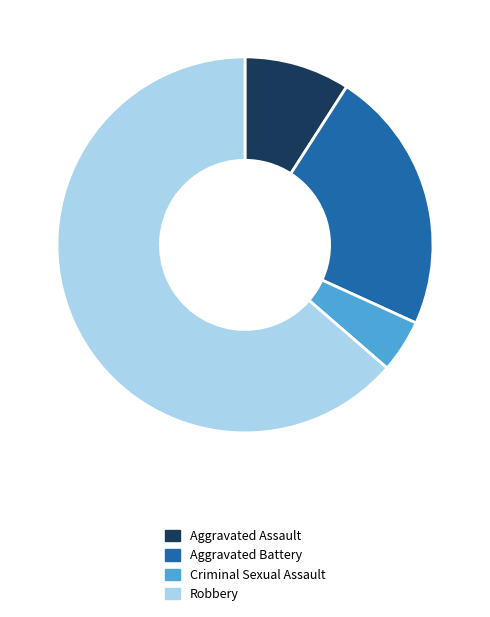

What is the majority slice?

Robbery